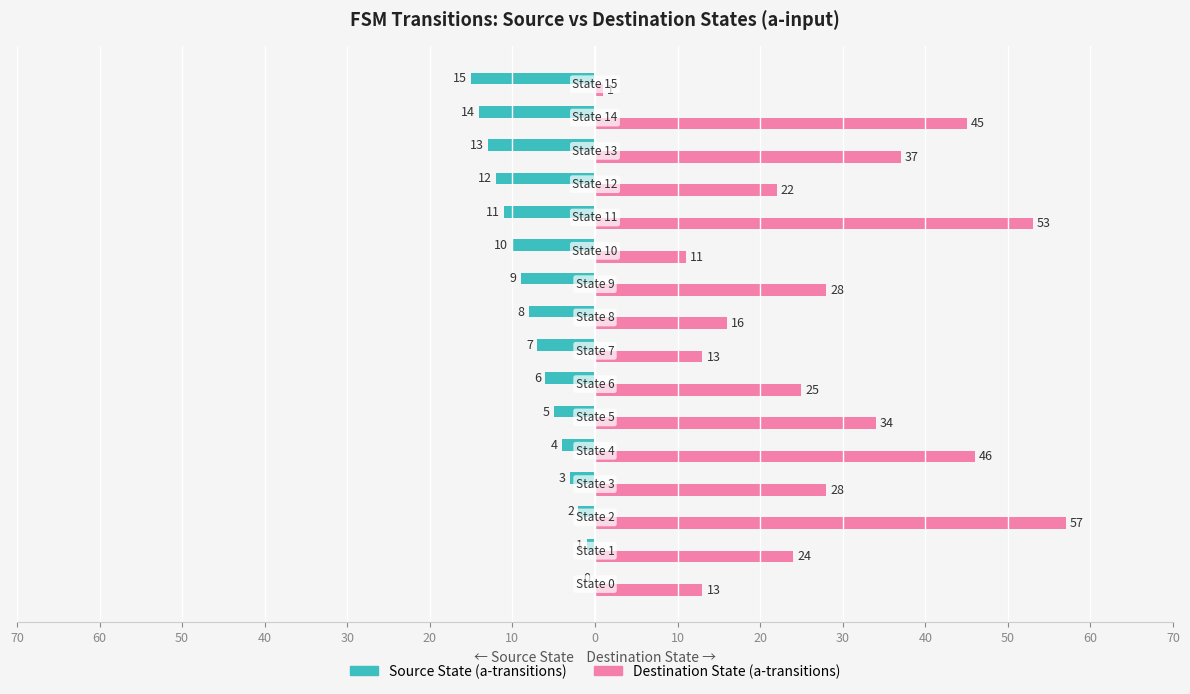

What are all the series names shown in the legend?

Source State (a-transitions), Destination State (a-transitions)